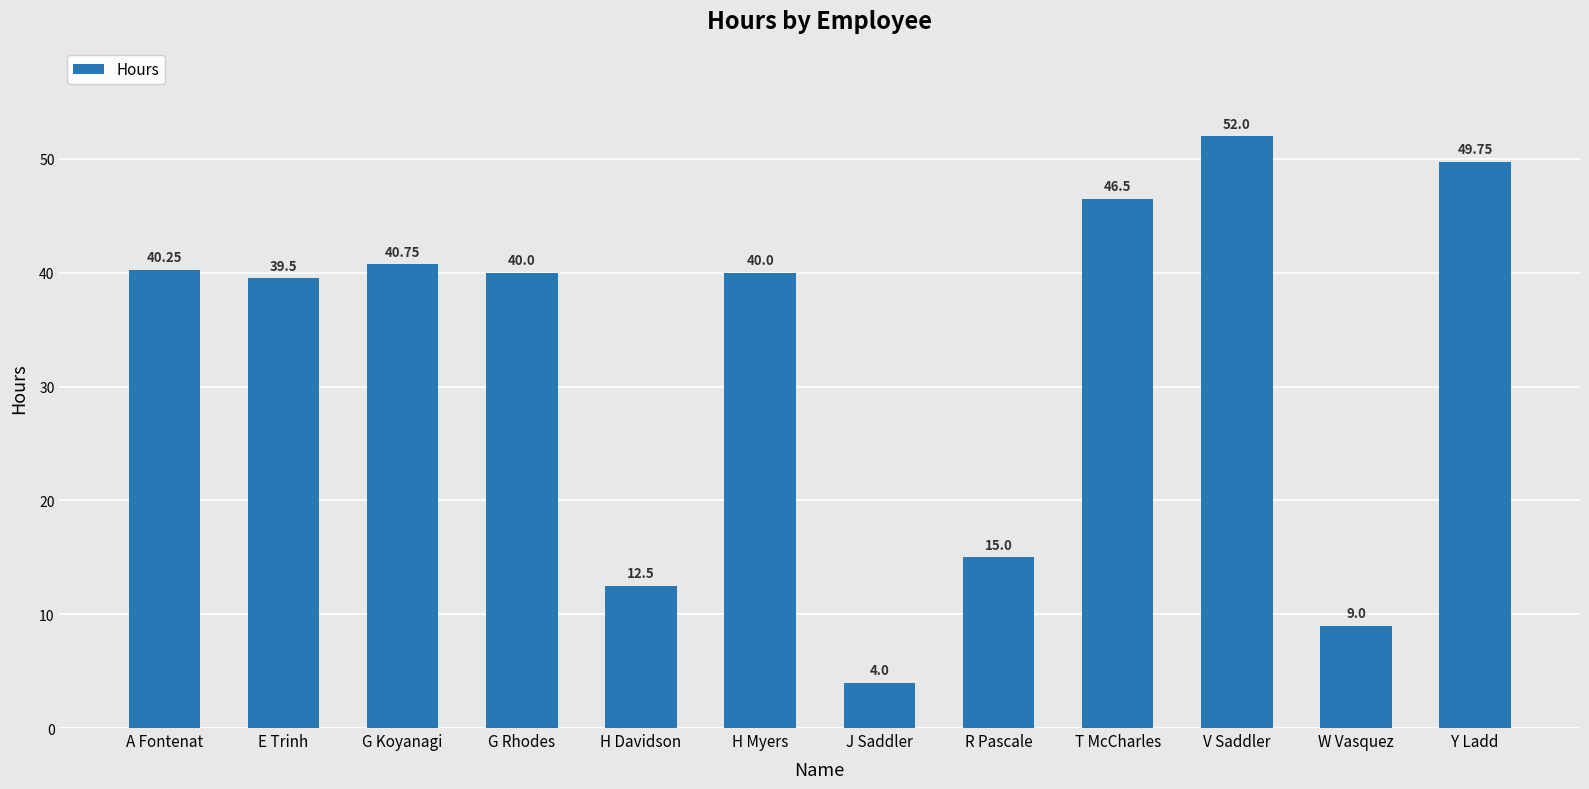

The chart shows a value of 70.6 at V Saddler. True or false?

False